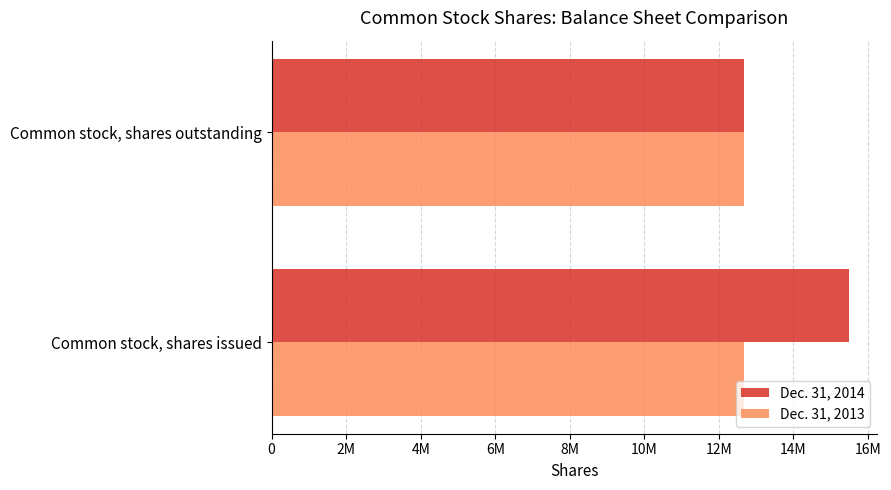

What is the sum of all Dec. 31, 2014 values?

28152226.0